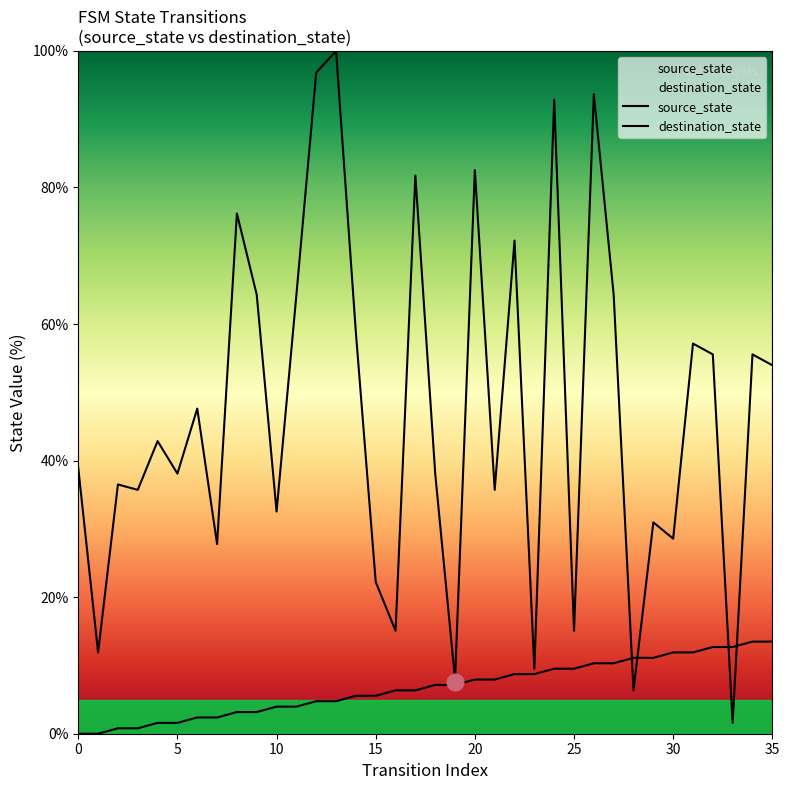

What is the maximum value for source_state?

13.5